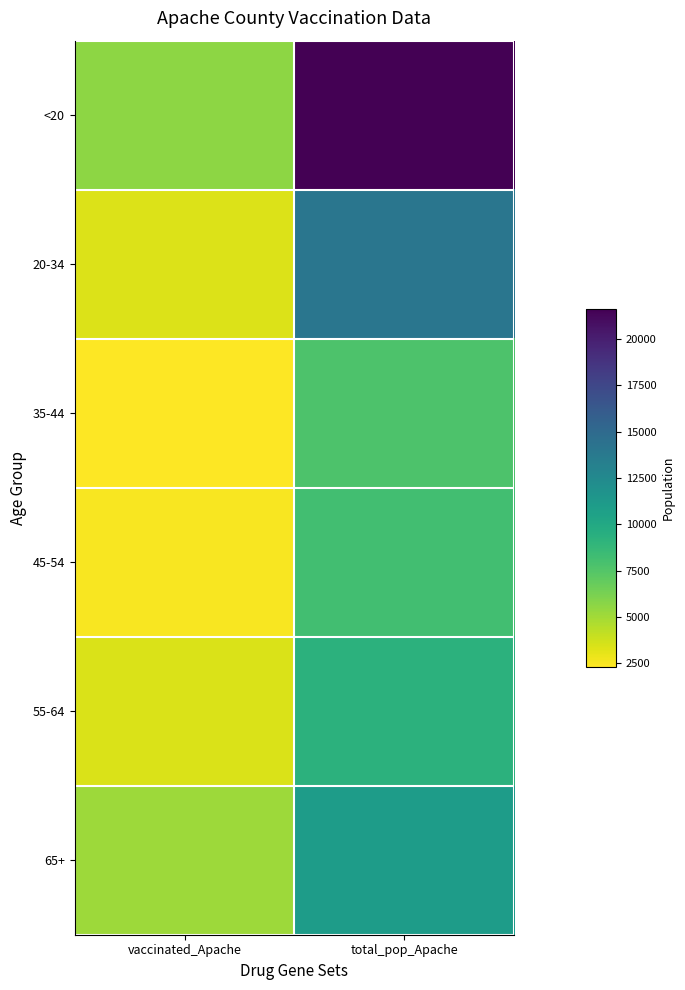

What is the greatest value displayed?

21632